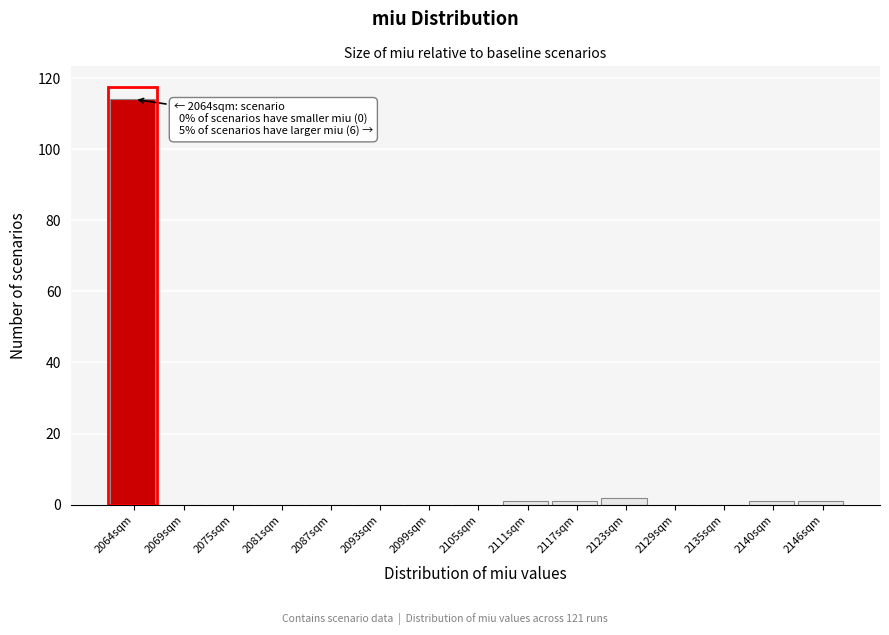

Reading left to right, list all the values displayed in this chart.

2064sqm=114	2069sqm=0	2075sqm=0	2081sqm=0	2087sqm=0	2093sqm=0	2099sqm=0	2105sqm=0	2111sqm=1	2117sqm=1	2123sqm=2	2129sqm=0	2135sqm=0	2140sqm=1	2146sqm=1